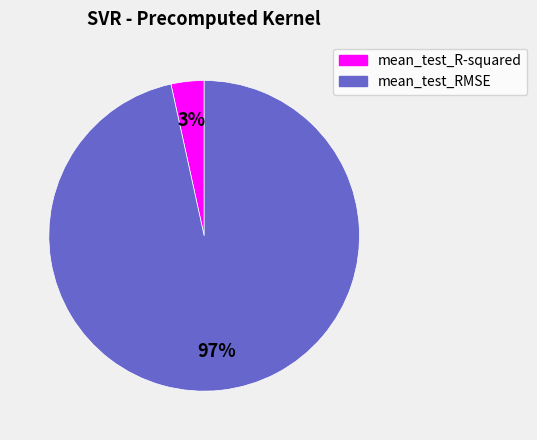

Which slice is the smallest?

mean_test_R-squared